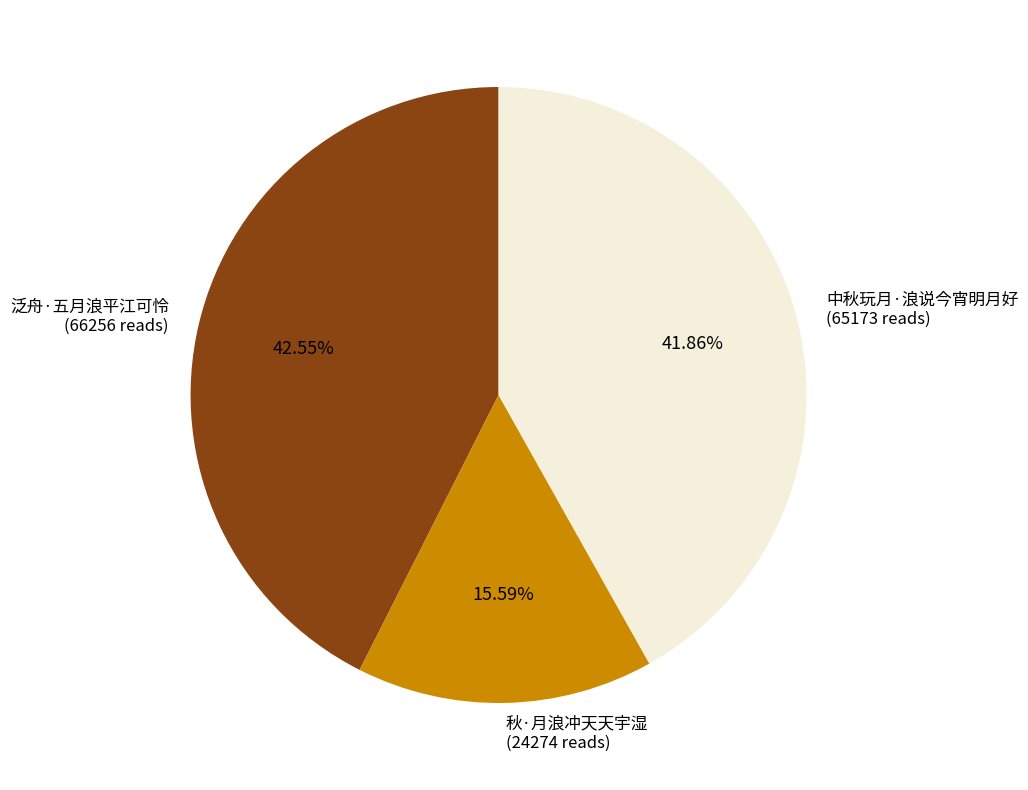

To the nearest percent, what is the combined percentage of 泛舟·五月浪平江可怜 and 中秋玩月·浪说今宵明月好?

84%